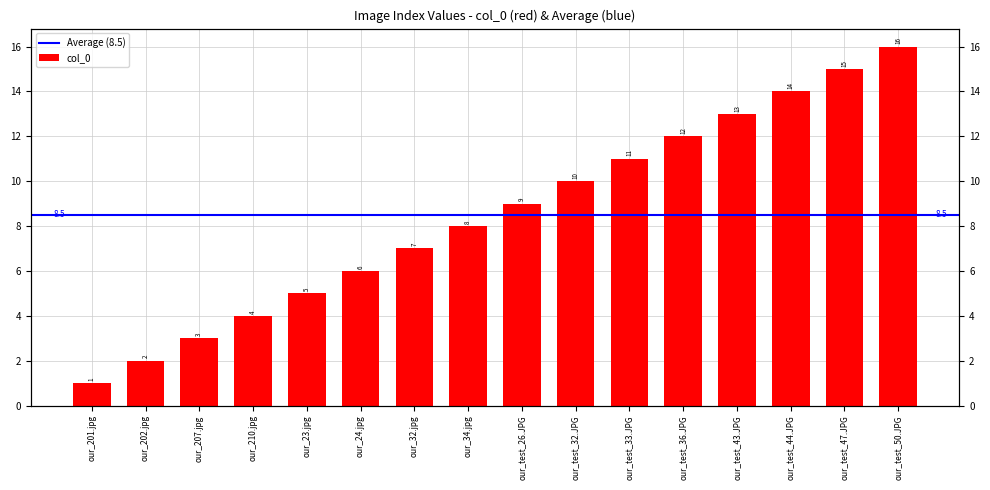

How many values exceed 9?

7